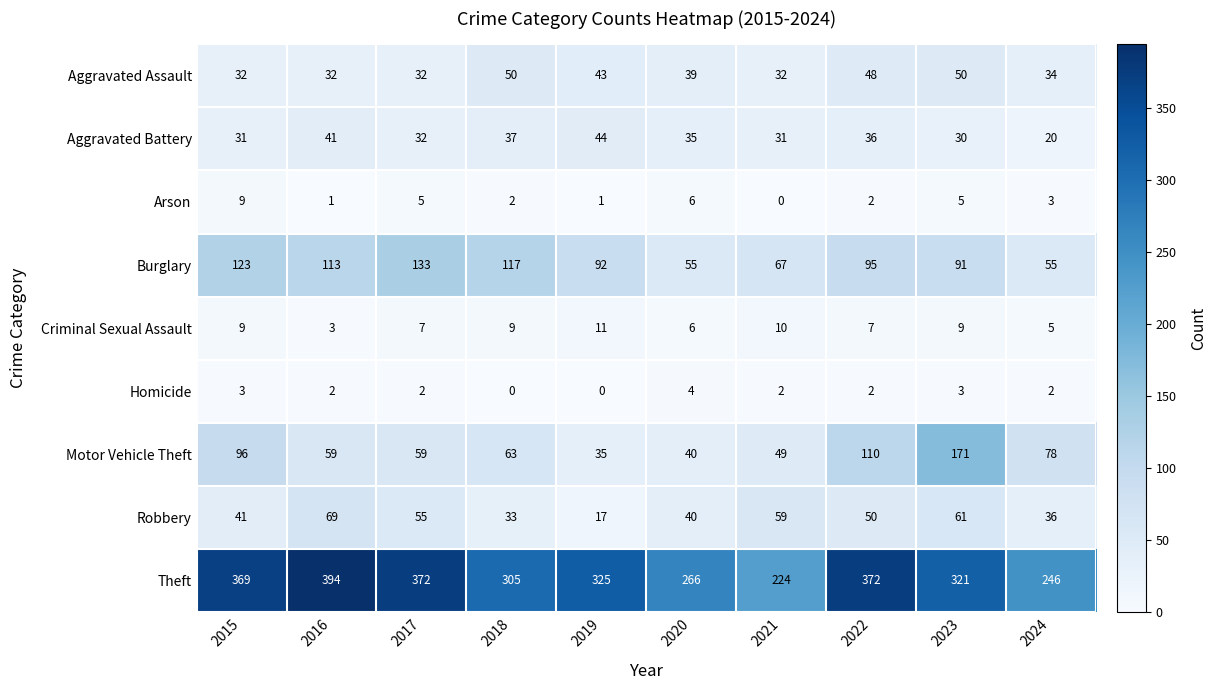

Is it true that Burglary equals 55 at 2020?

True